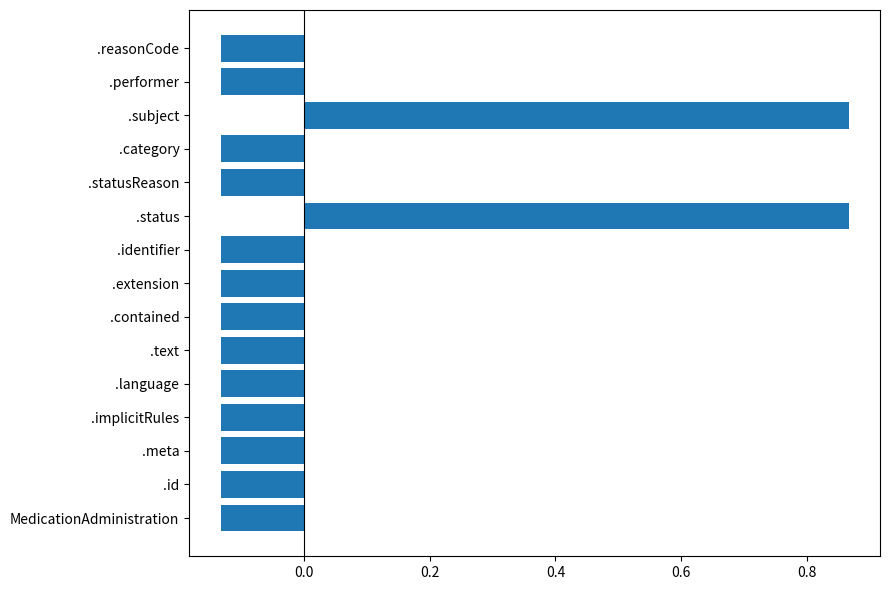

The value at .reasonCode is -0.2. True or false?

False